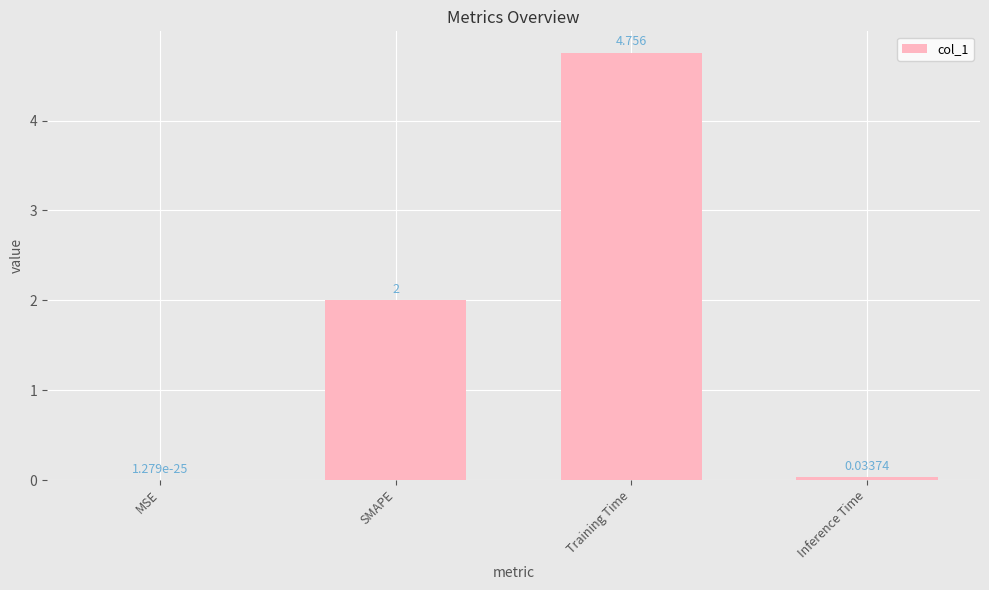

The value at SMAPE is 3.5. True or false?

False